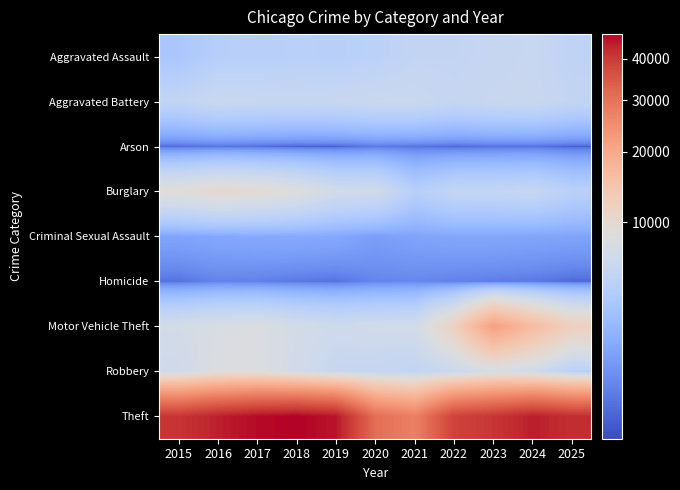

What is the smallest value displayed?

264